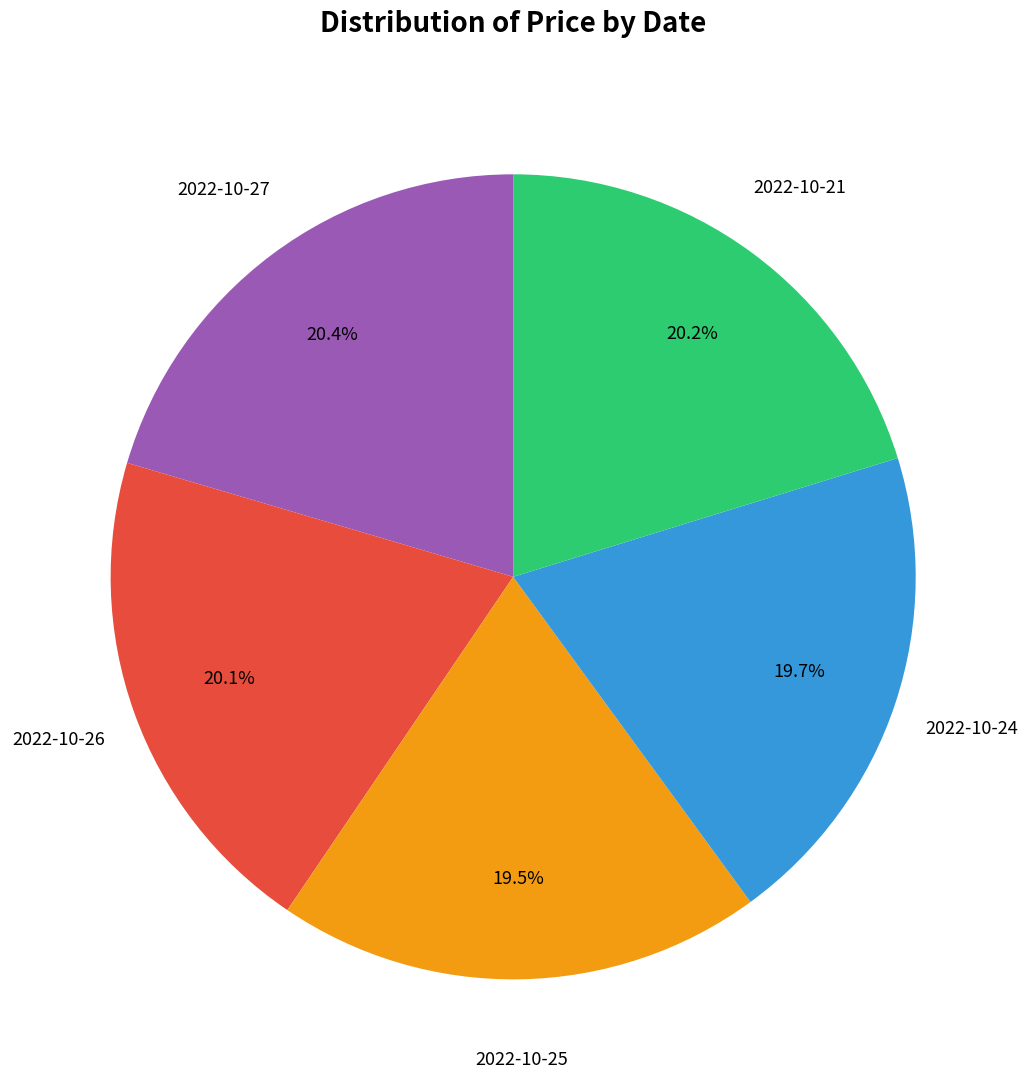

Is there any slice that represents more than half of the pie?

No